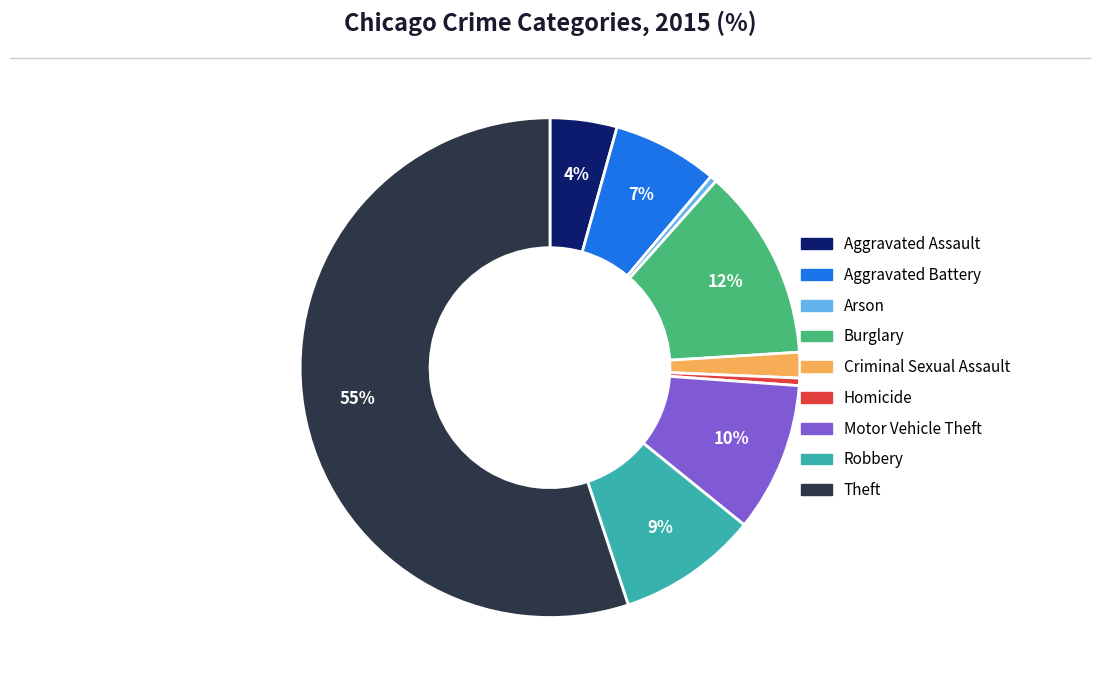

To the nearest percent, what is the average slice percentage?

11%